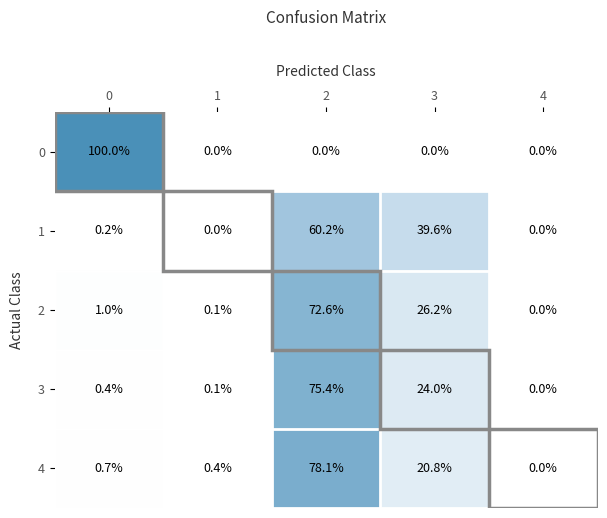

What is the spread (max minus min) of values at 2?

78.1